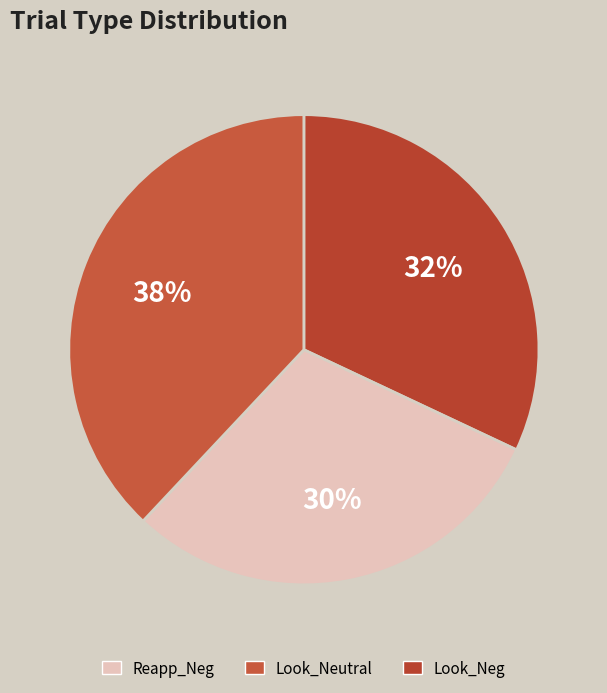

Rank the categories by value from highest to lowest.

Look_Neg, Reapp_Neg, Look_Neutral